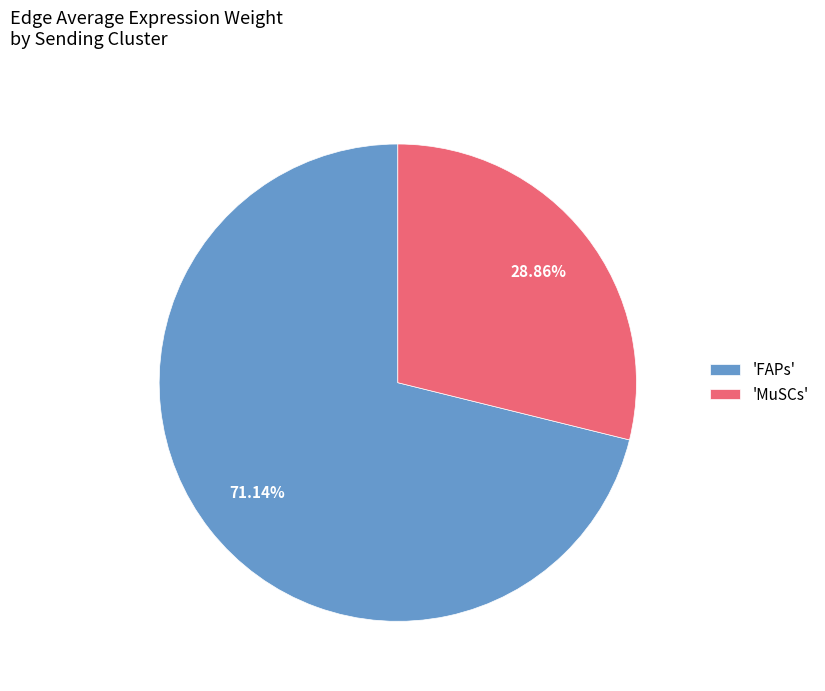

Which category has the biggest portion of the pie?

'FAPs'